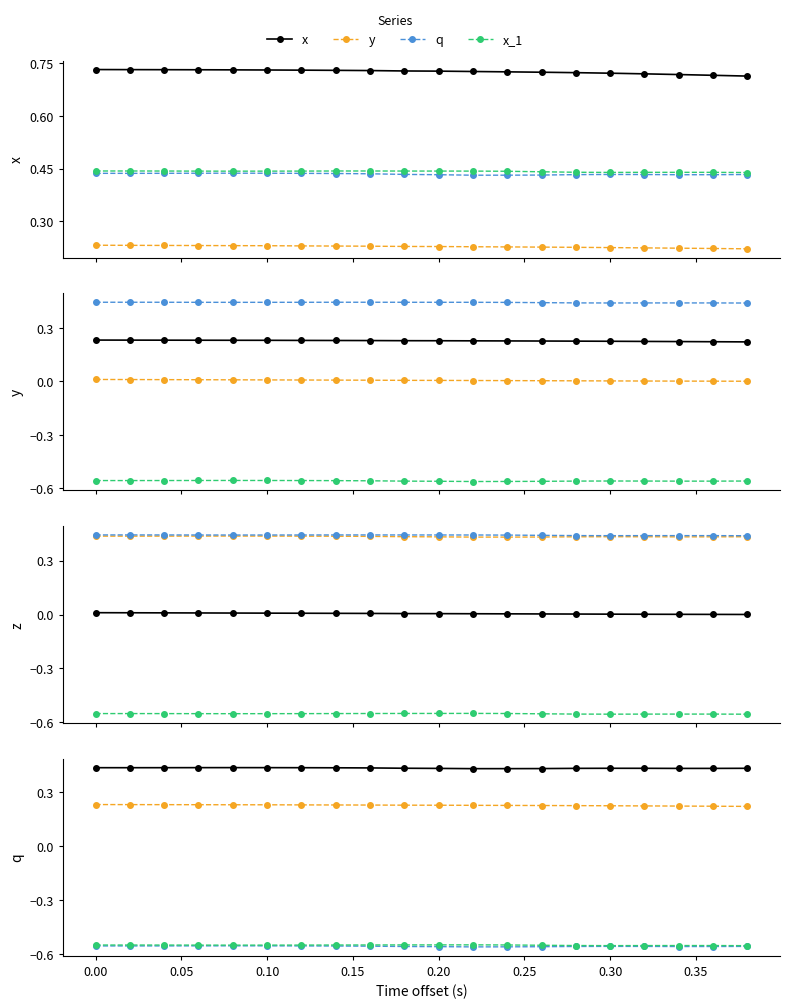

Is it true that x equals 0.7 at 0.10?

True